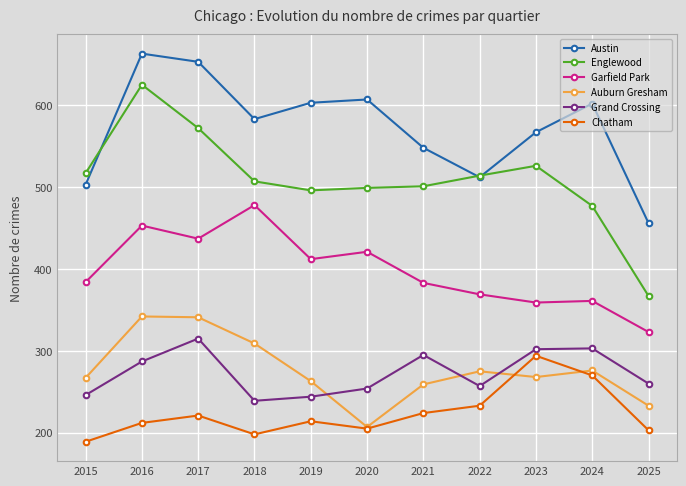

At 2021, list the series in order from largest to smallest.

Austin, Englewood, Garfield Park, Grand Crossing, Auburn Gresham, Chatham